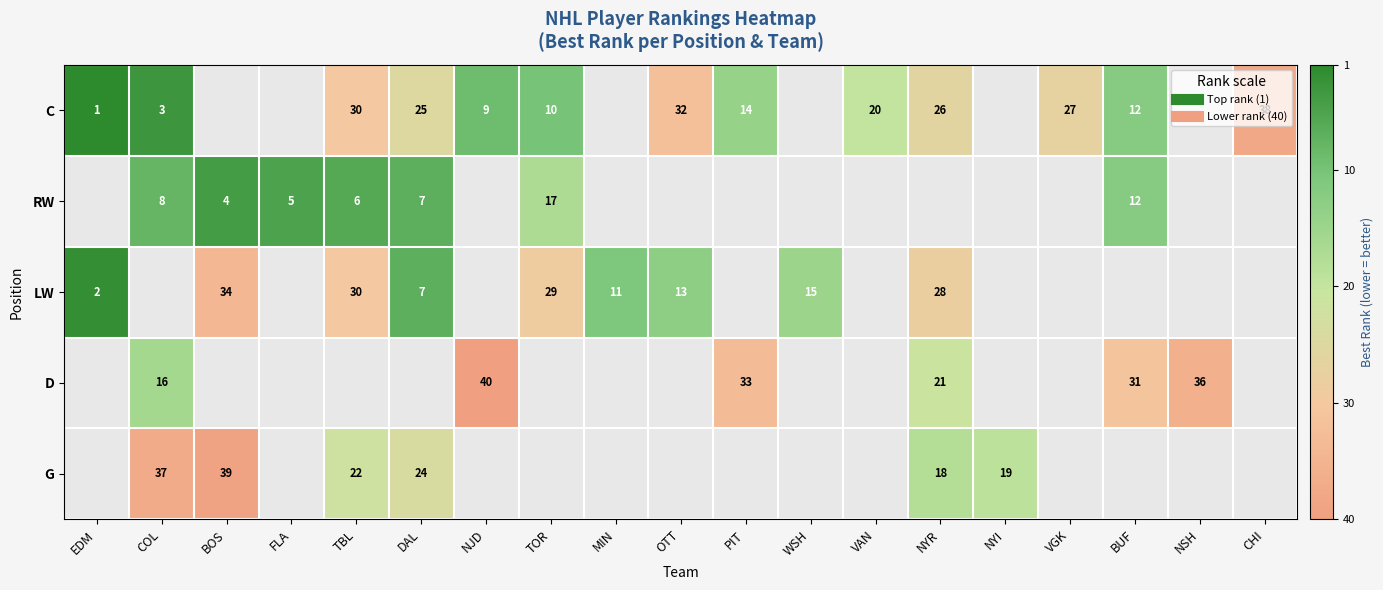

Which series has the widest spread of values?

C